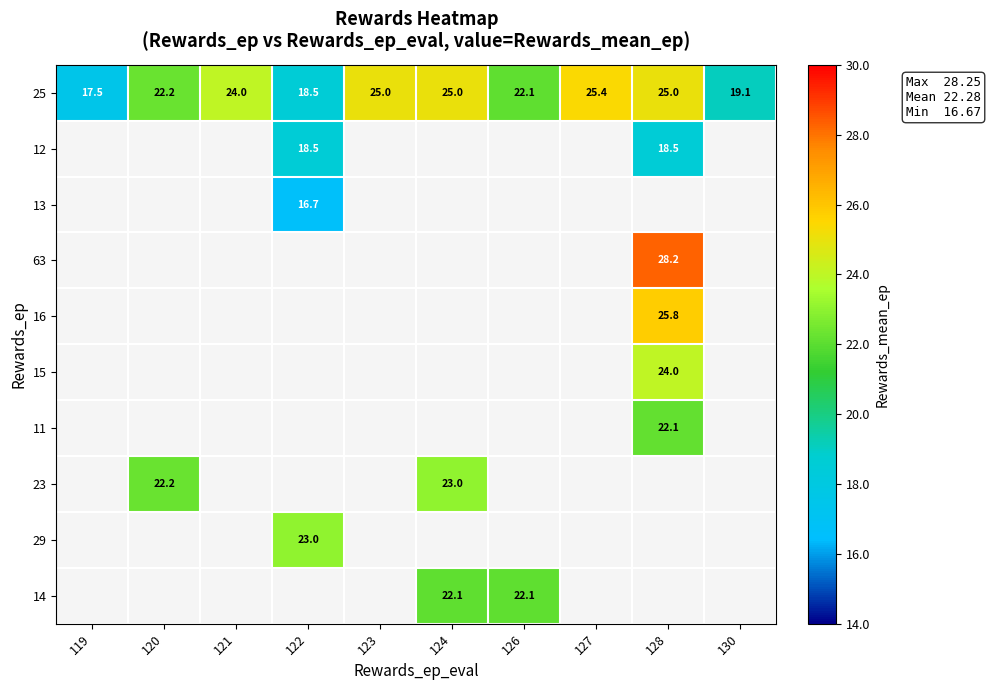

How many categories are shown in the chart?

10